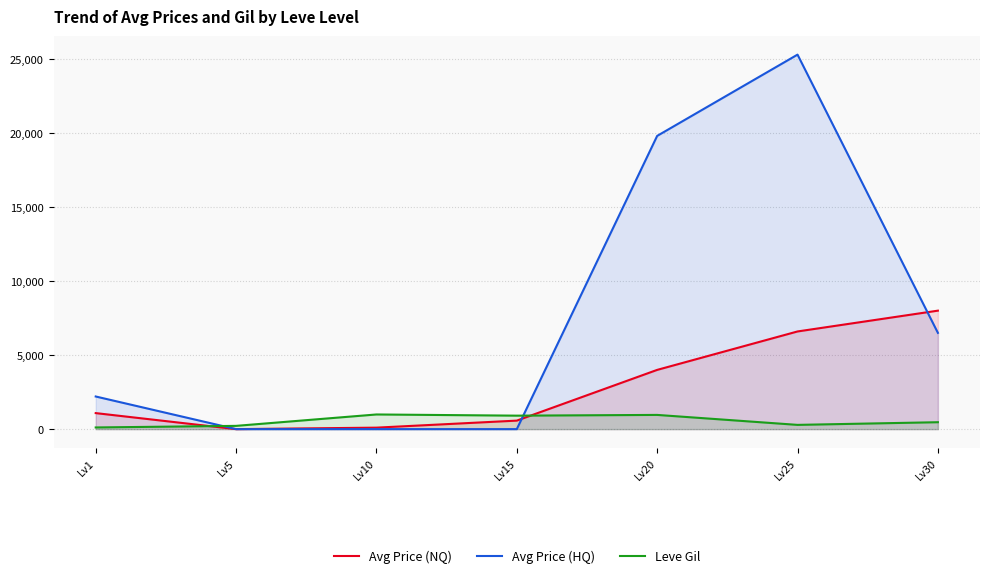

Where do Avg Price (NQ) and Leve Gil first cross each other?

Lv1 and Lv5